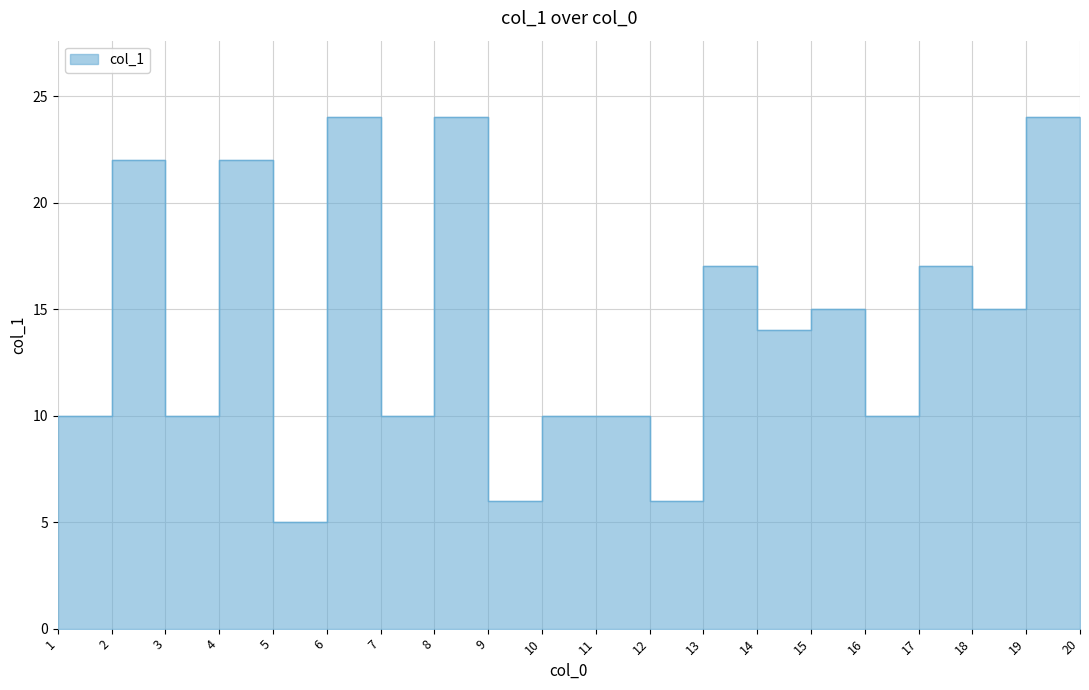

What is the sum of the values at 4 and 5?

27